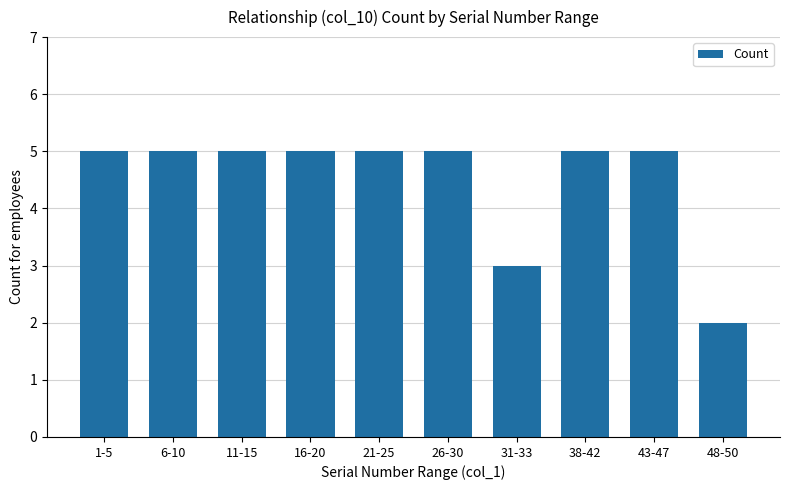

What is the sum of all values?

45